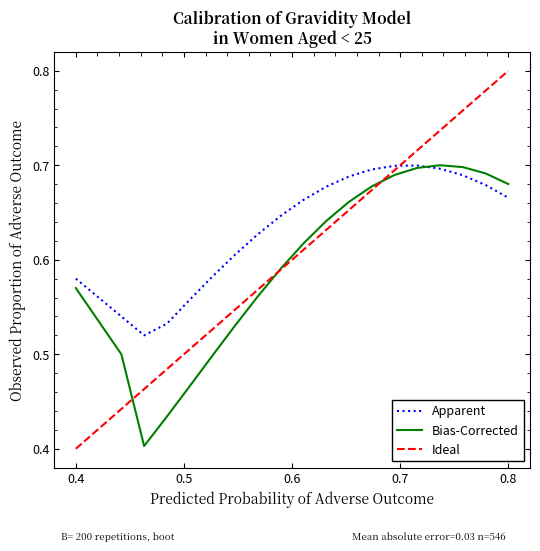

Which series has the widest spread of values?

Ideal